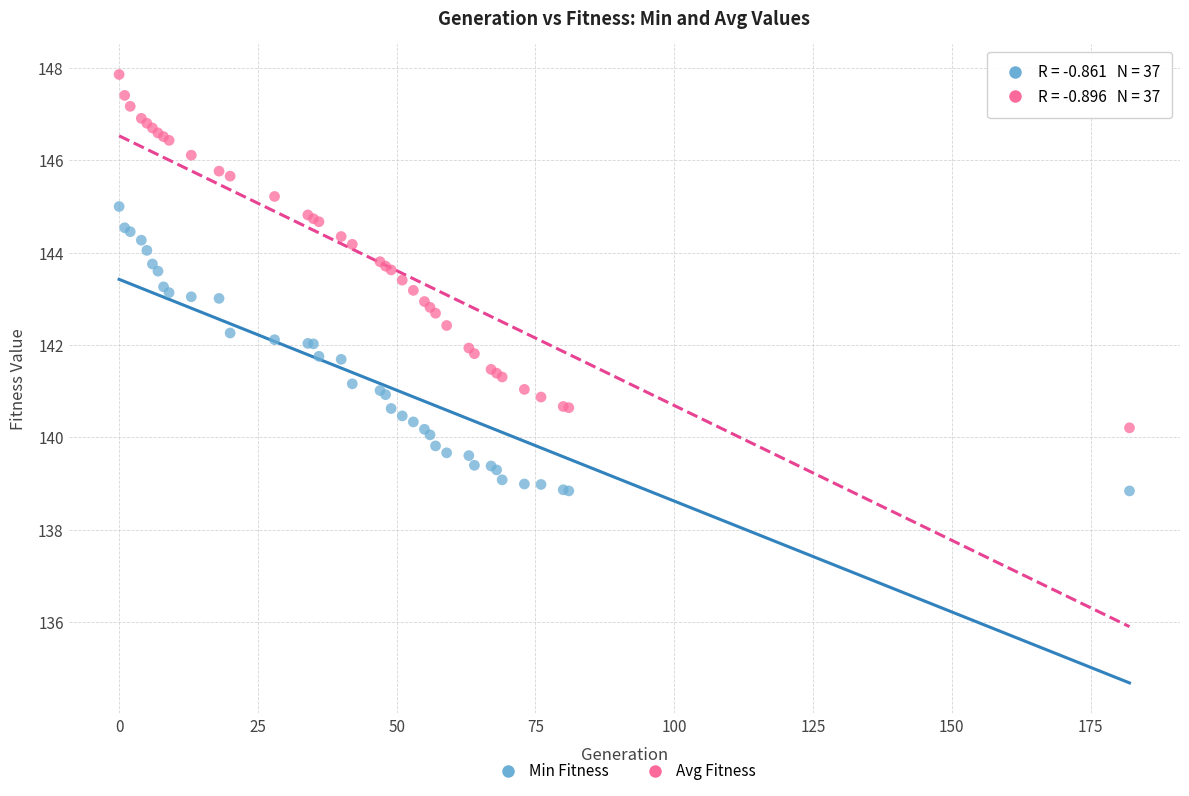

Which series contains the lowest Y value?

Min Fitness